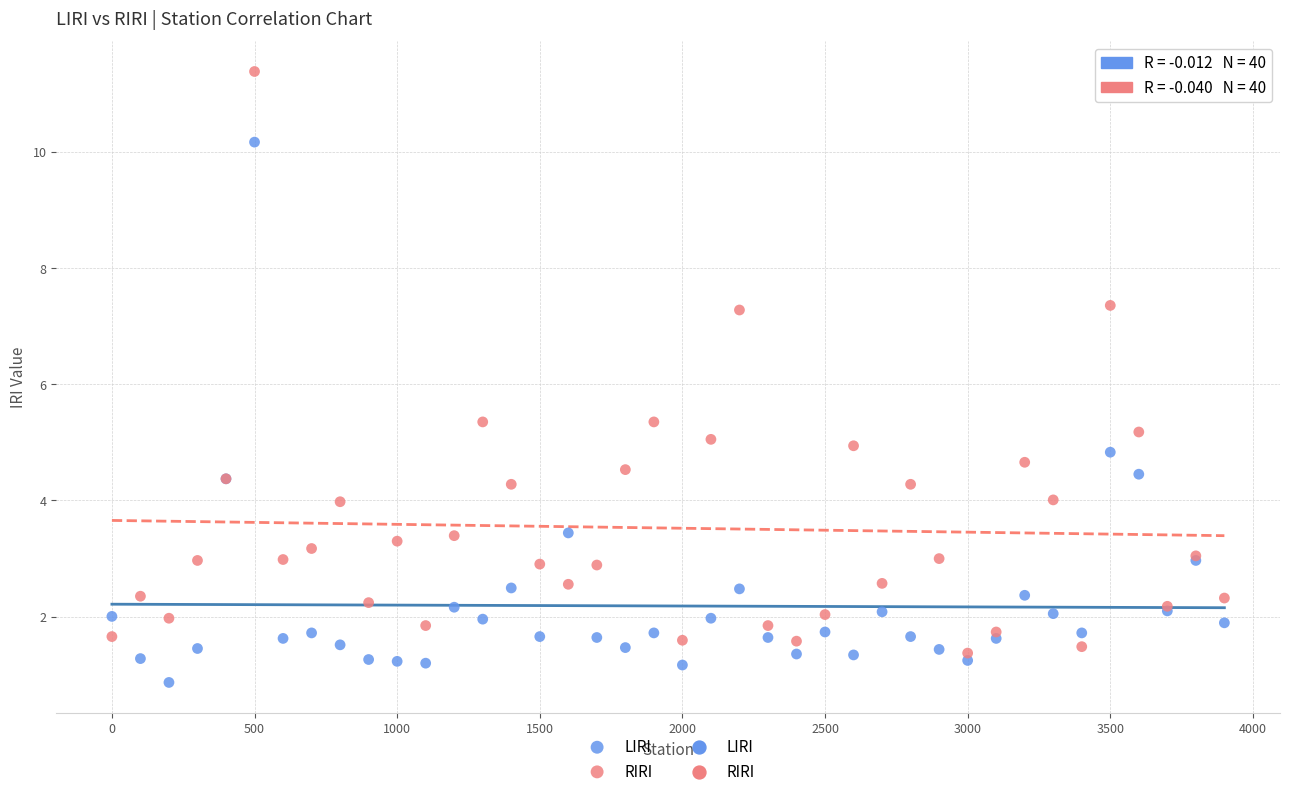

Which series contains the lowest Y value?

LIRI